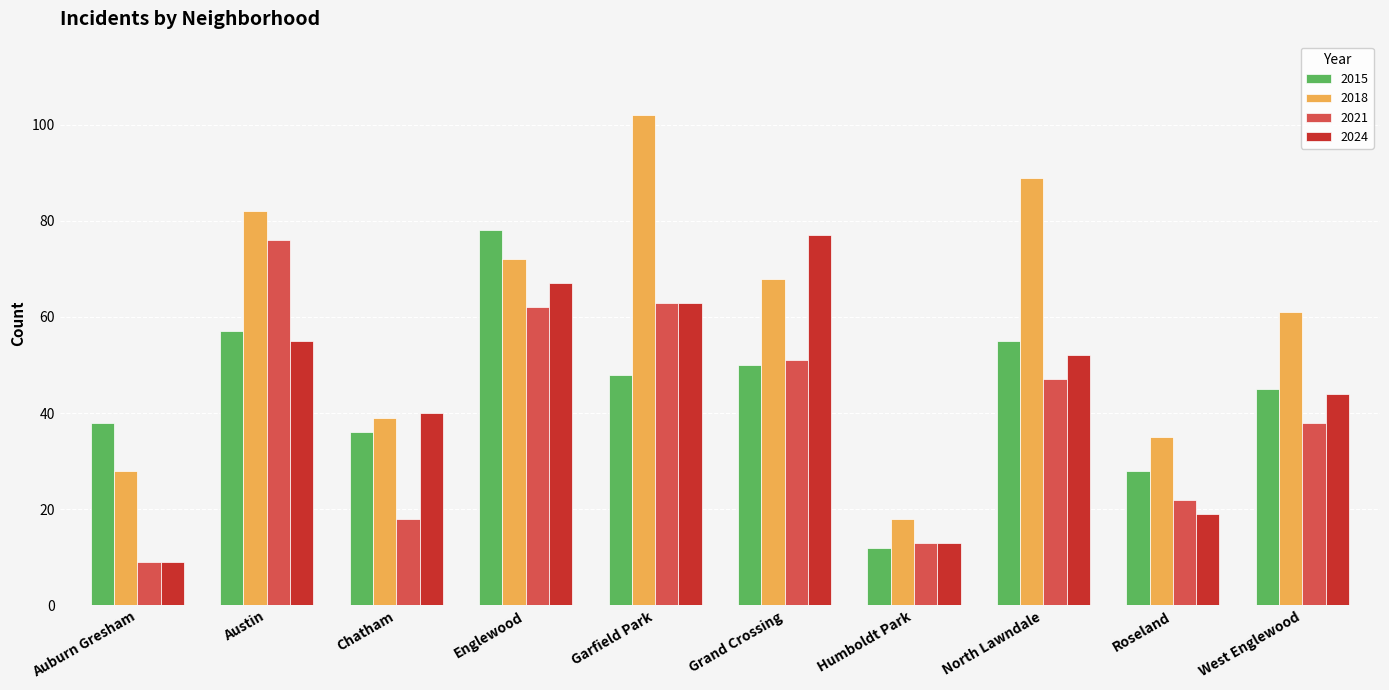

At which label does 2015 first exceed 48?

Austin